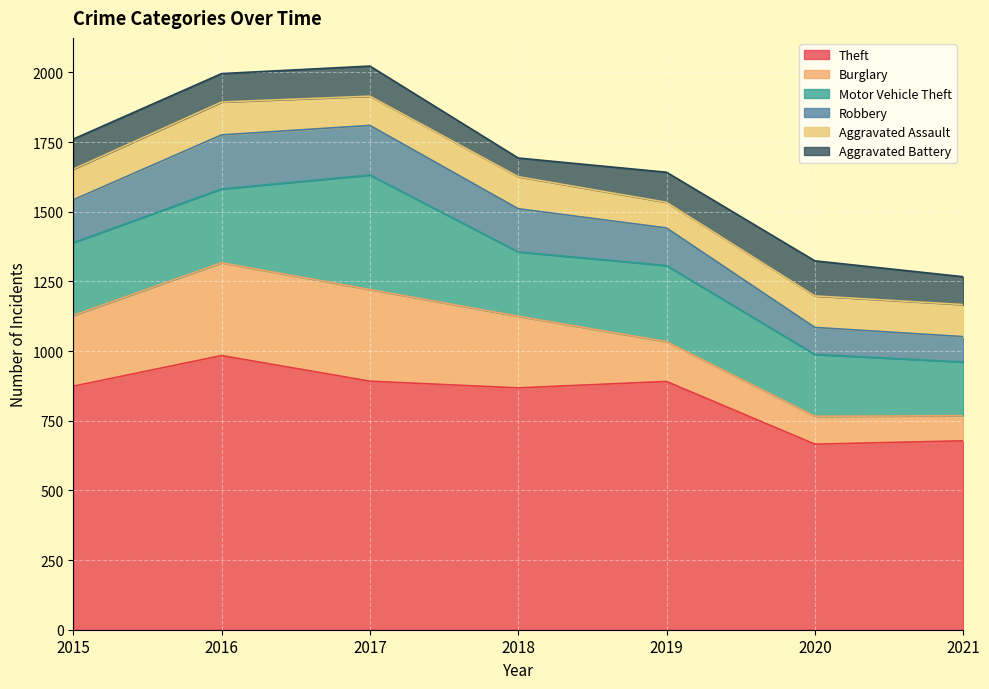

What is the value of the Aggravated Assault point at the 1st from the left?

110